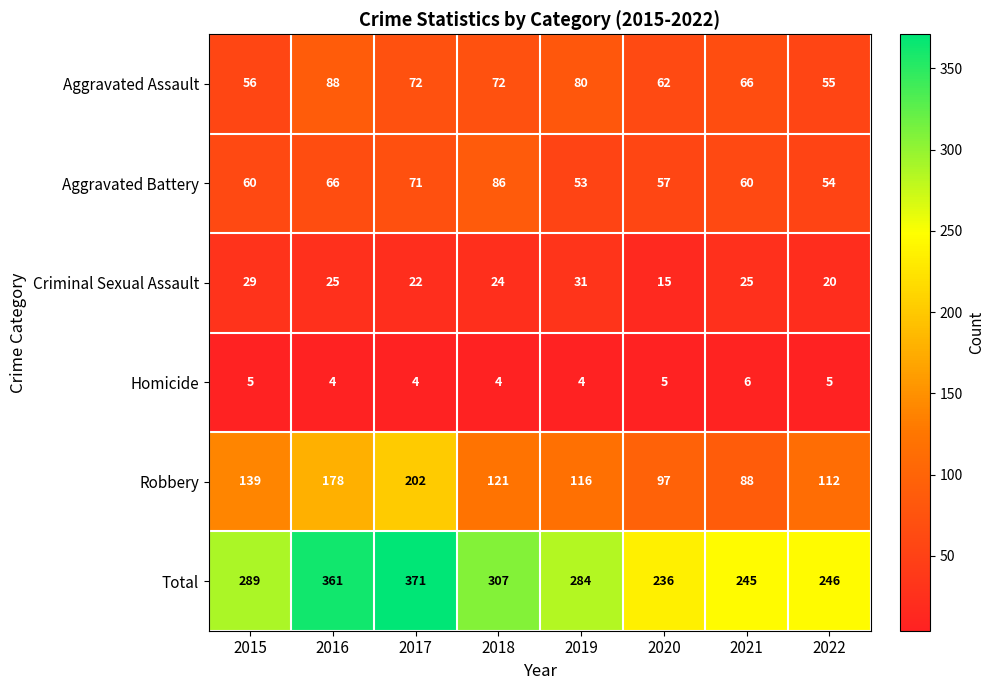

At 2018, list the series in order from smallest to largest.

Homicide, Criminal Sexual Assault, Aggravated Assault, Aggravated Battery, Robbery, Total